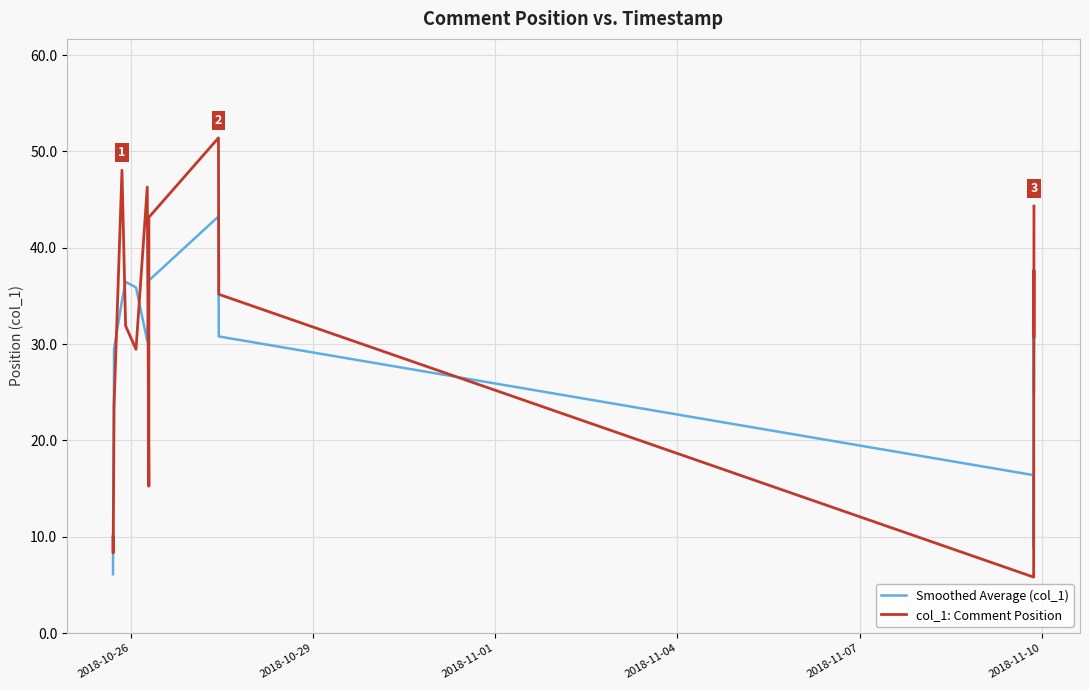

Reading right to left, extract all data points from this chart.

Smoothed Average (col_1): 25.0	37.6	30.6	24.7	14.8	8.9	16.4	30.8	43.2	36.6	34.9	30.3	35.9	36.5	34.5	29.5	16.2	11.7	6.1
col_1: Comment Position: 44.3	30.7	37.7	23.5	12.8	8.2	5.8	35.2	51.4	43.2	15.2	46.3	29.5	31.9	48.0	23.6	16.9	8.3	10.0